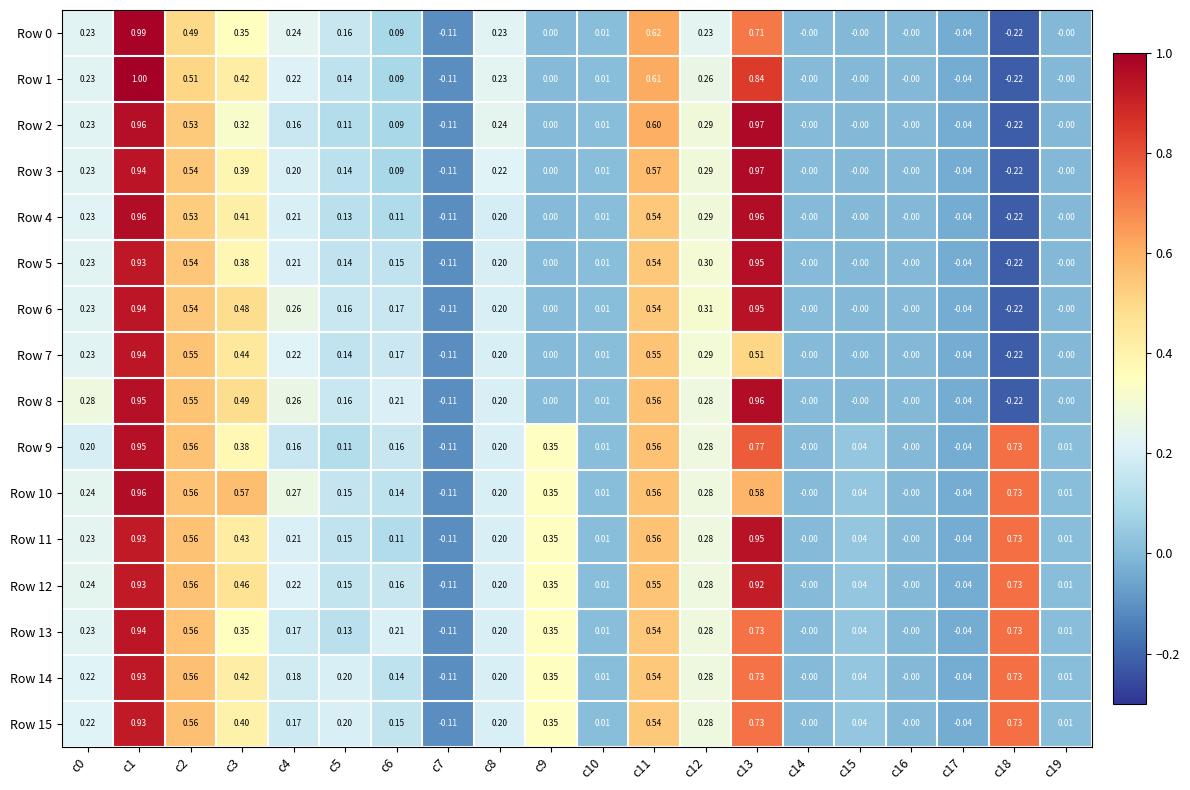

How many negative values does the Row 9 series have?

2